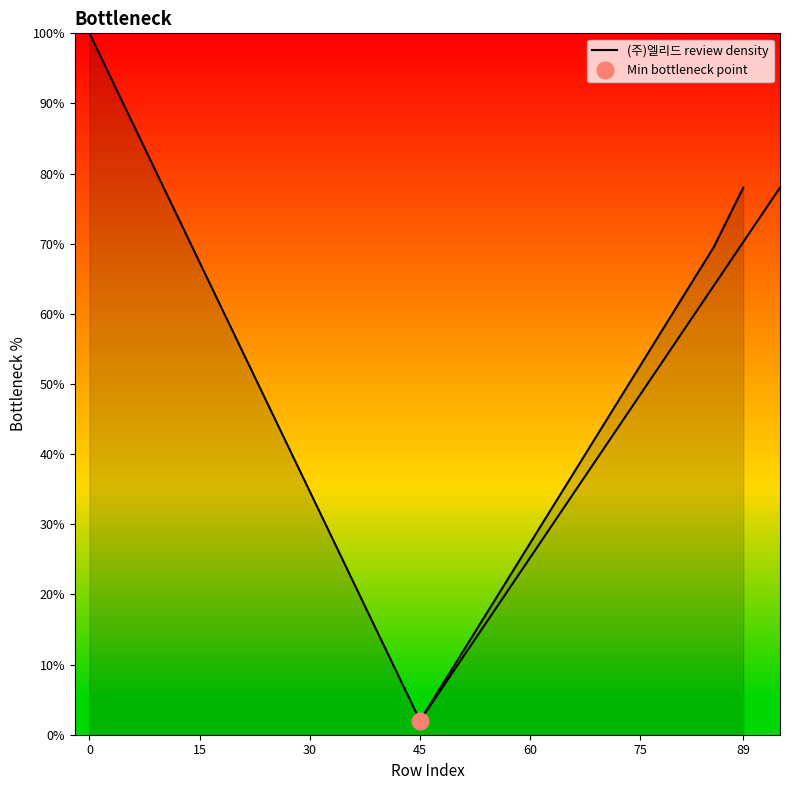

True or false: the data shows 153.0 at 15.

False